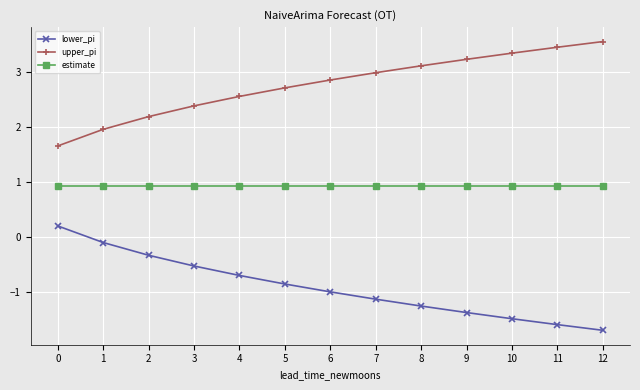

How many categories are shown in the chart?

13